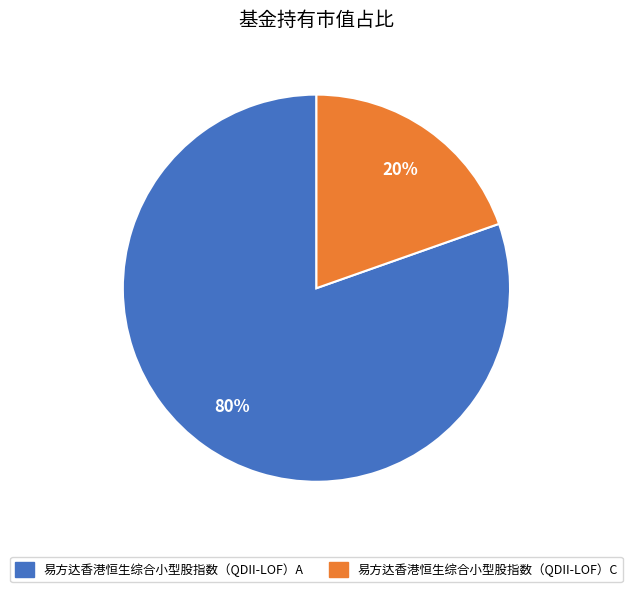

Count the number of slices in the pie.

2